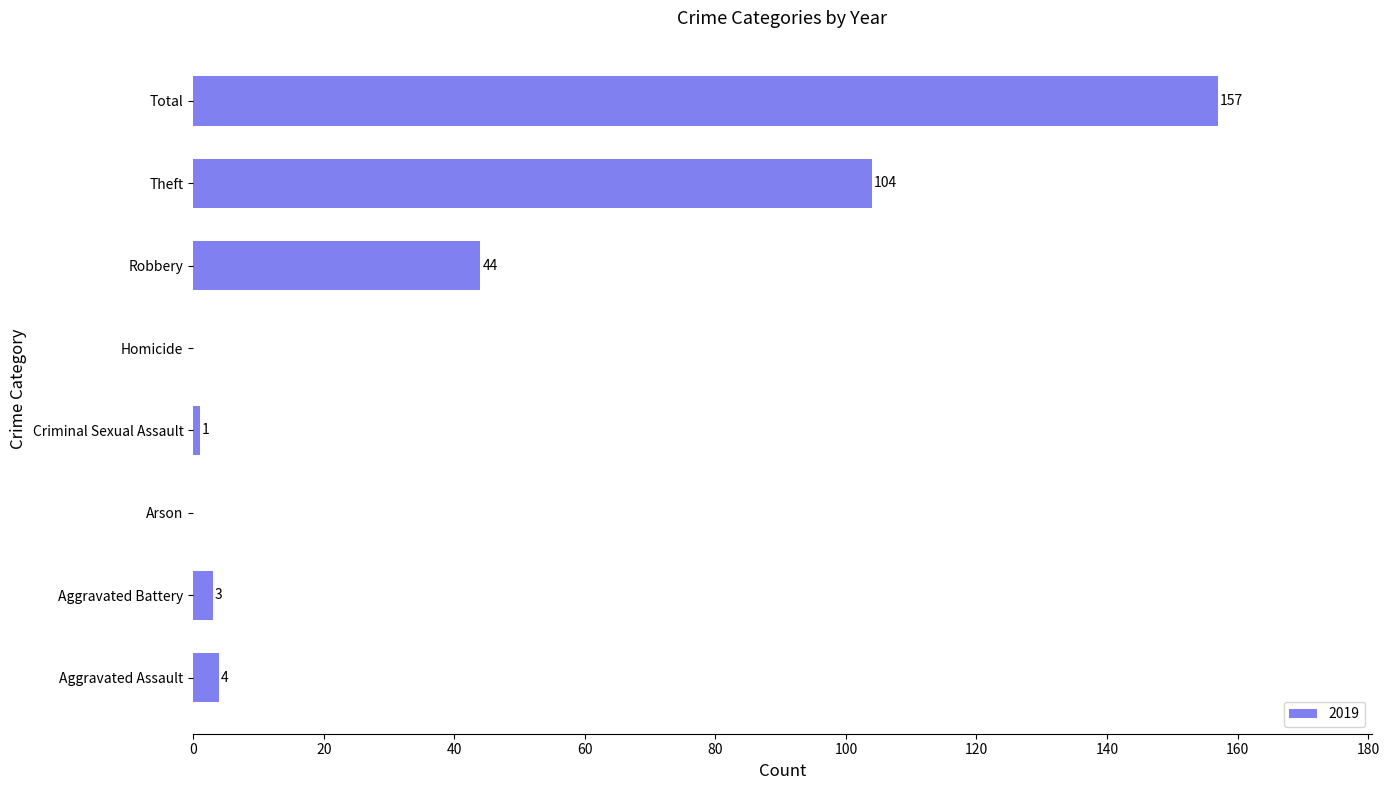

What is the change in value from Criminal Sexual Assault to Total?

+156